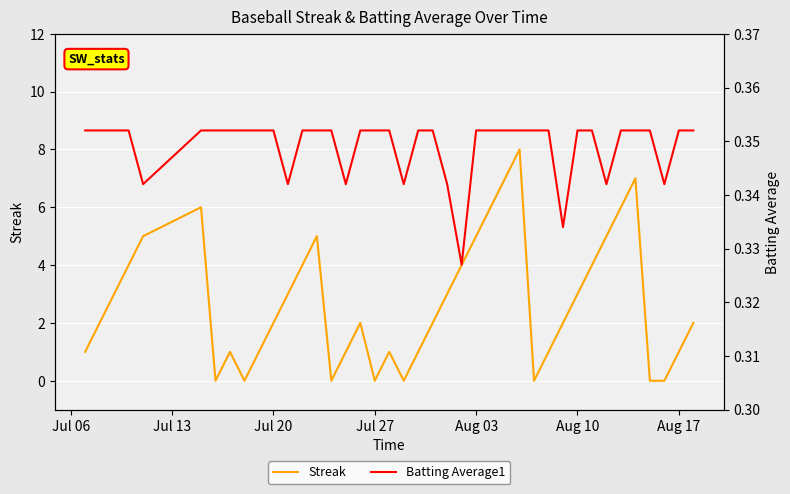

Which series has the largest range (max minus min)?

Streak